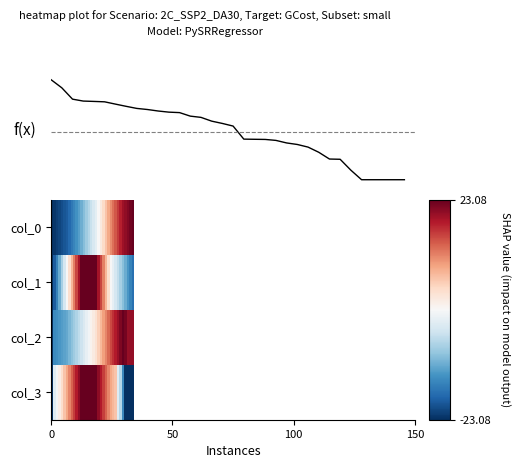

How many distinct data groups are displayed?

4